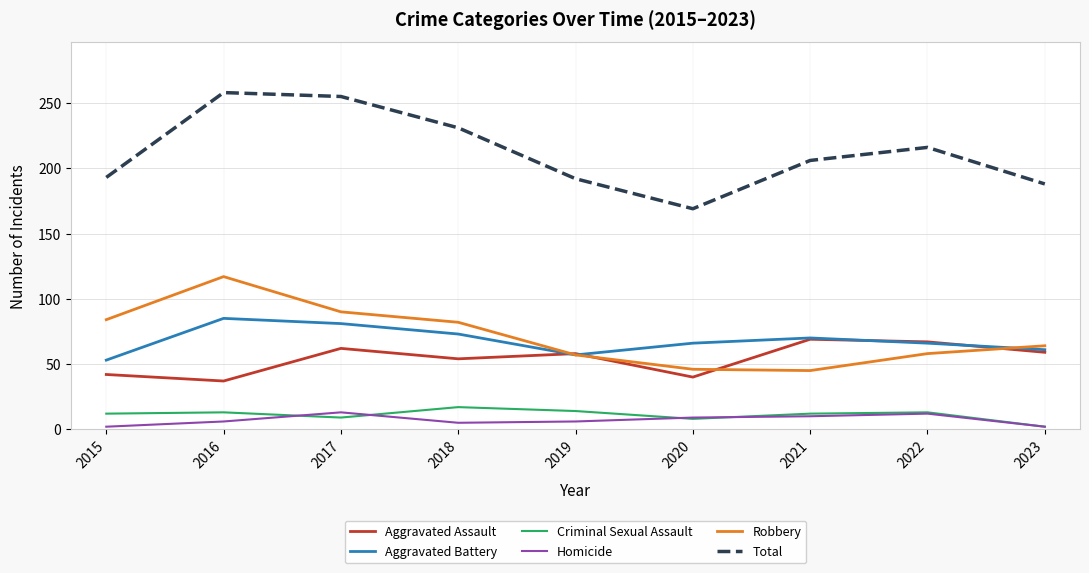

Which series has the widest spread of values?

Total